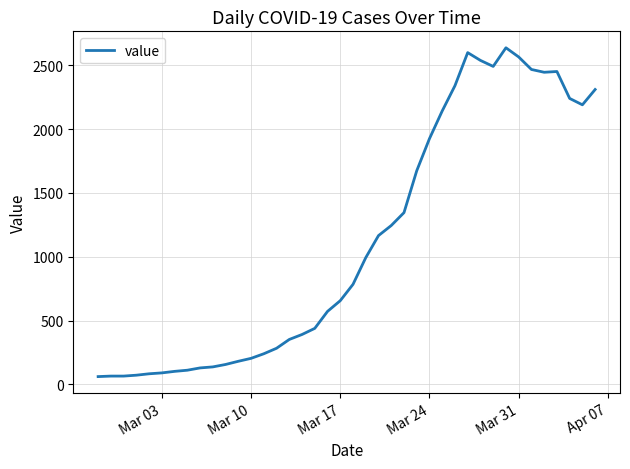

What is the maximum value shown in the chart?

2638